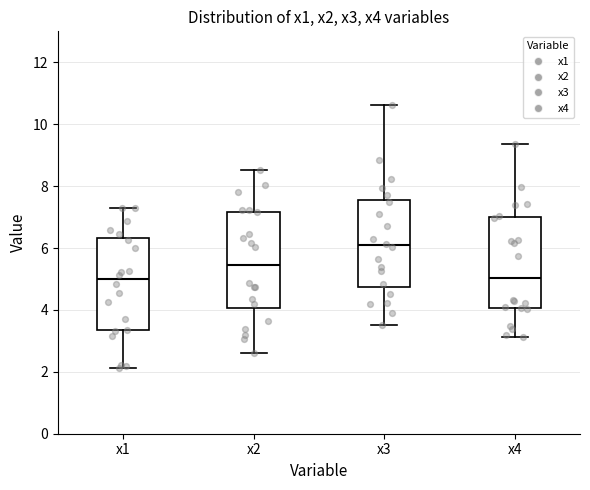

Where does the upper whisker of the box for x1 end on the y-axis? The values are not printed on the chart, so give them approximately, as read against the axis.

7.4